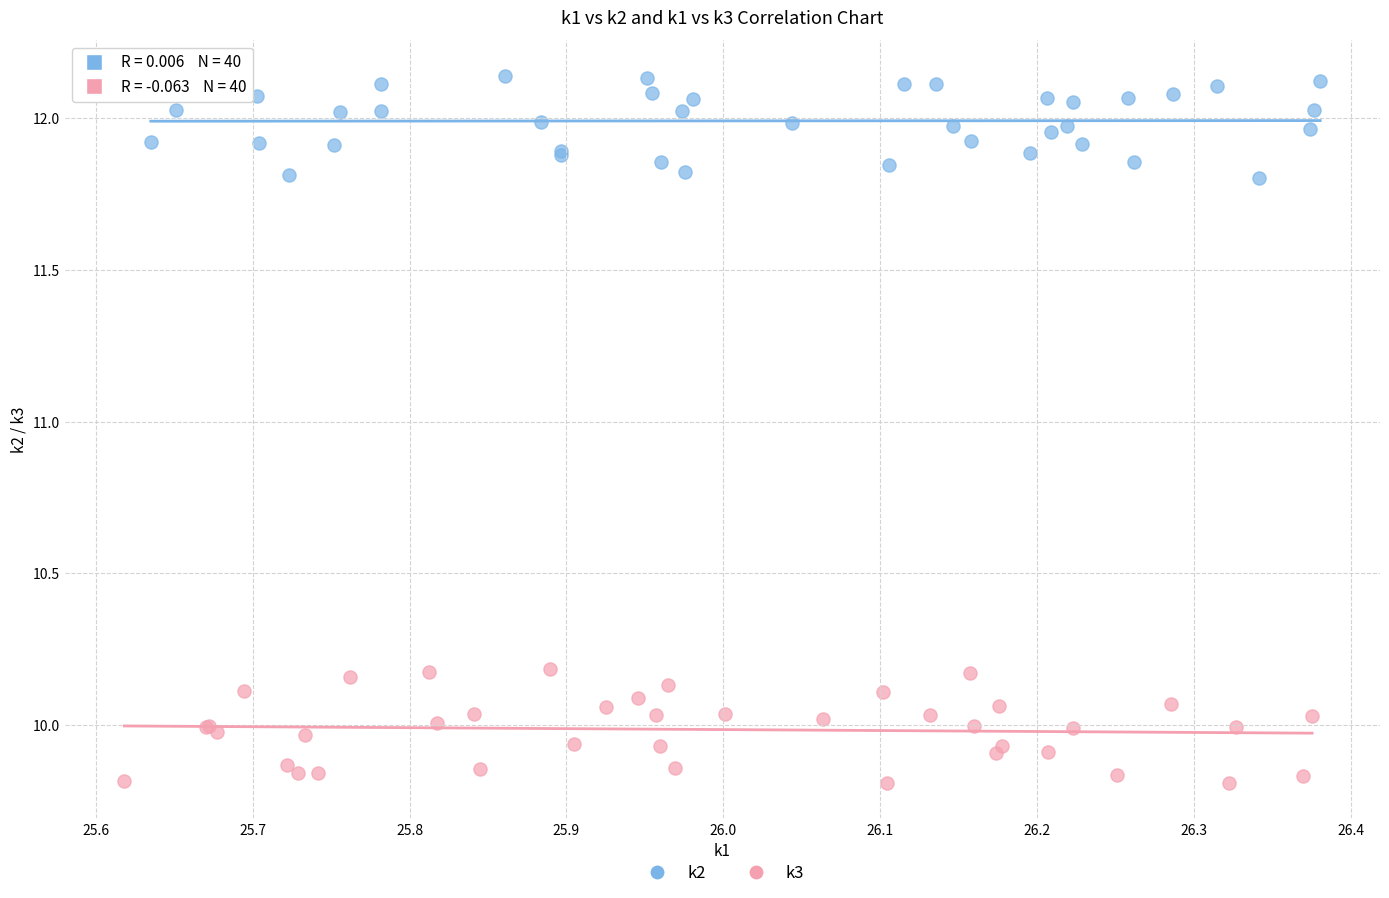

Which series has the widest spread of Y values?

k3